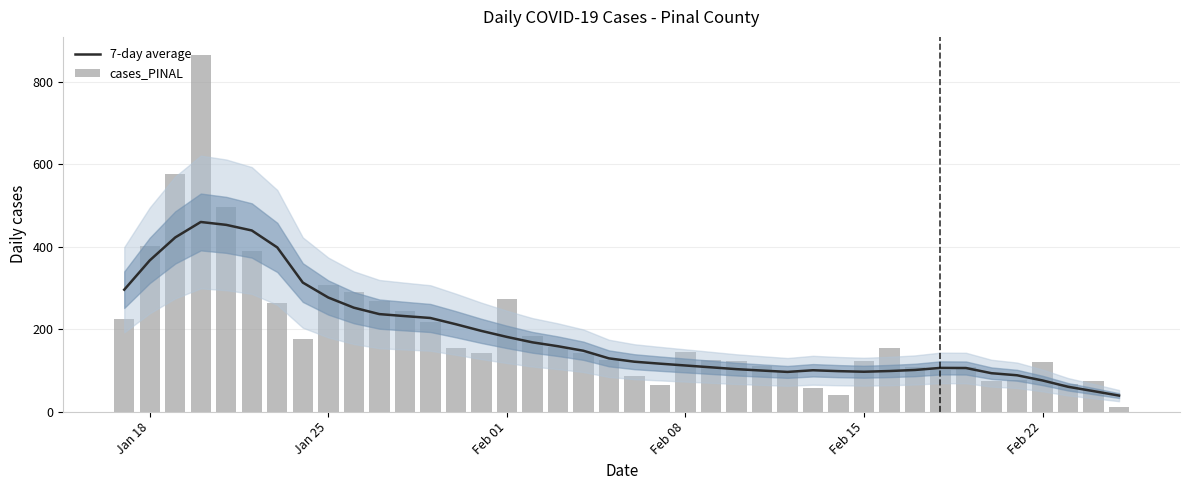

Rank the series by their average value, from lowest to highest.

7-day average, cases_PINAL